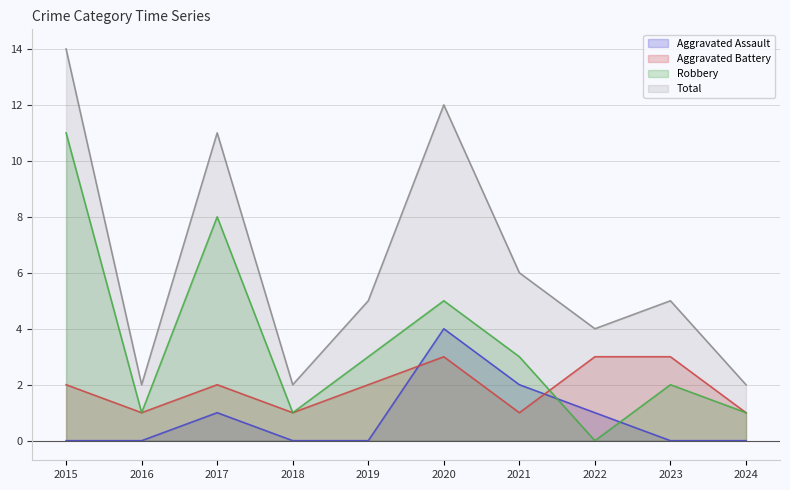

Which label corresponds to the smallest value in the chart?

2015